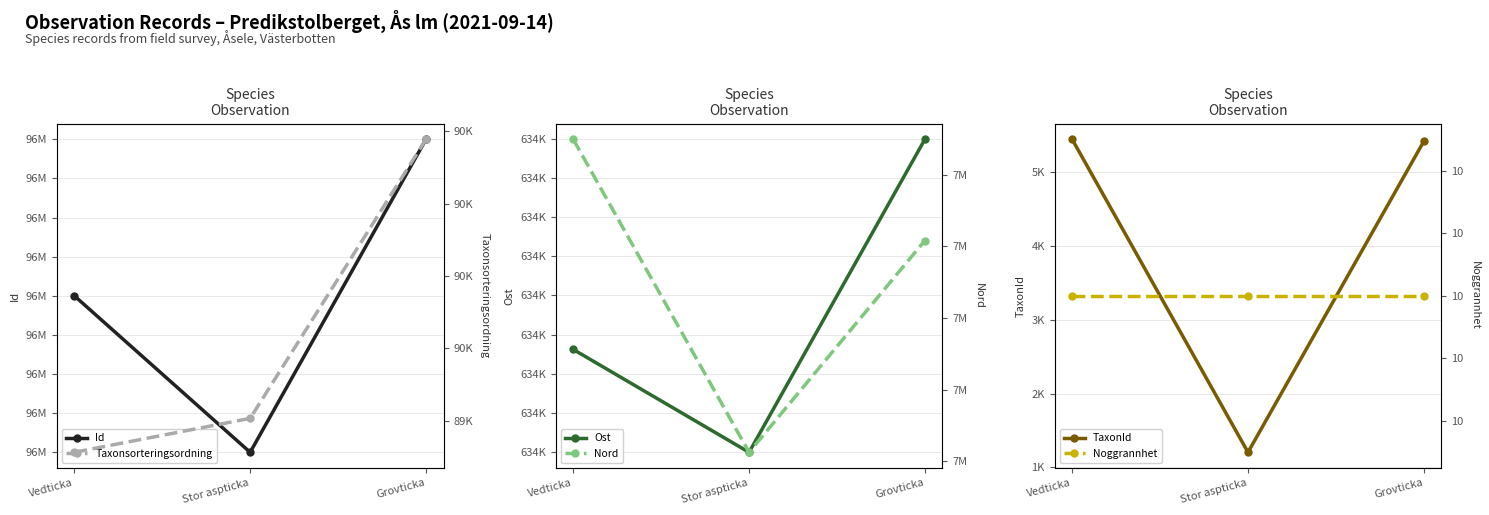

What are all the series names shown in the legend?

Id, Ost, TaxonId, Taxonsorteringsordning, Nord, Noggrannhet